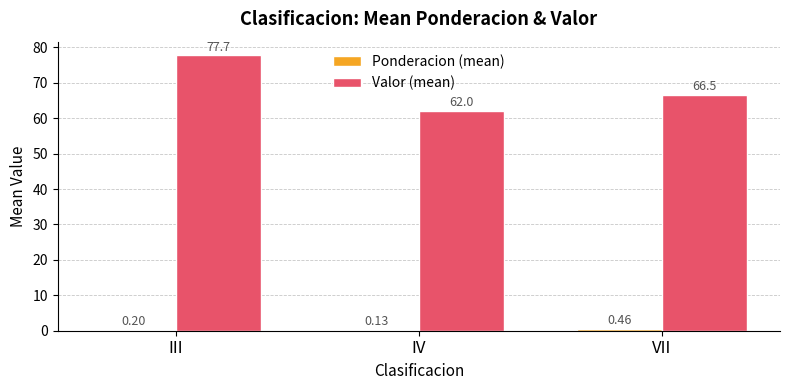

Which label corresponds to the largest value in the chart?

III